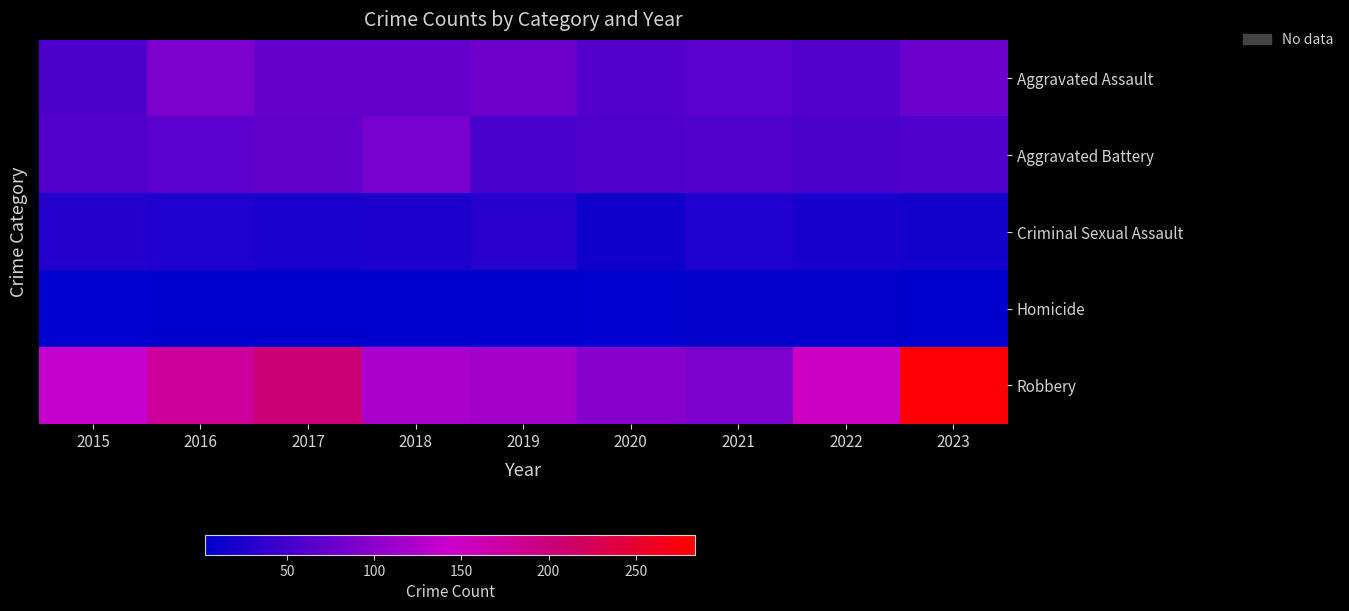

What is the smallest value displayed?

3